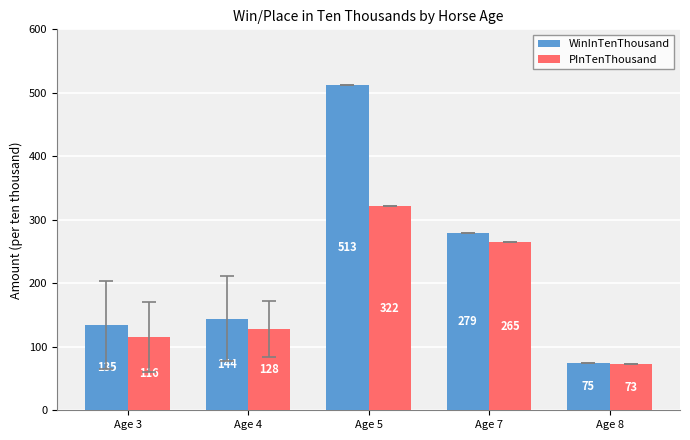

The PInTenThousand series shows 127.8 at Age 4. True or false?

True